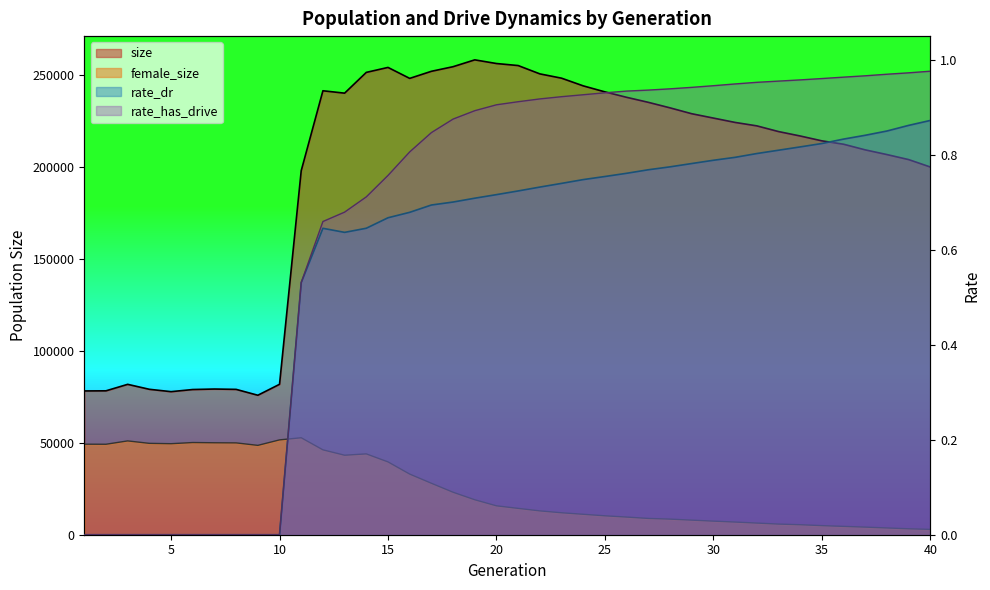

What is the difference between the female_size values at 8 and 21?

35652.0